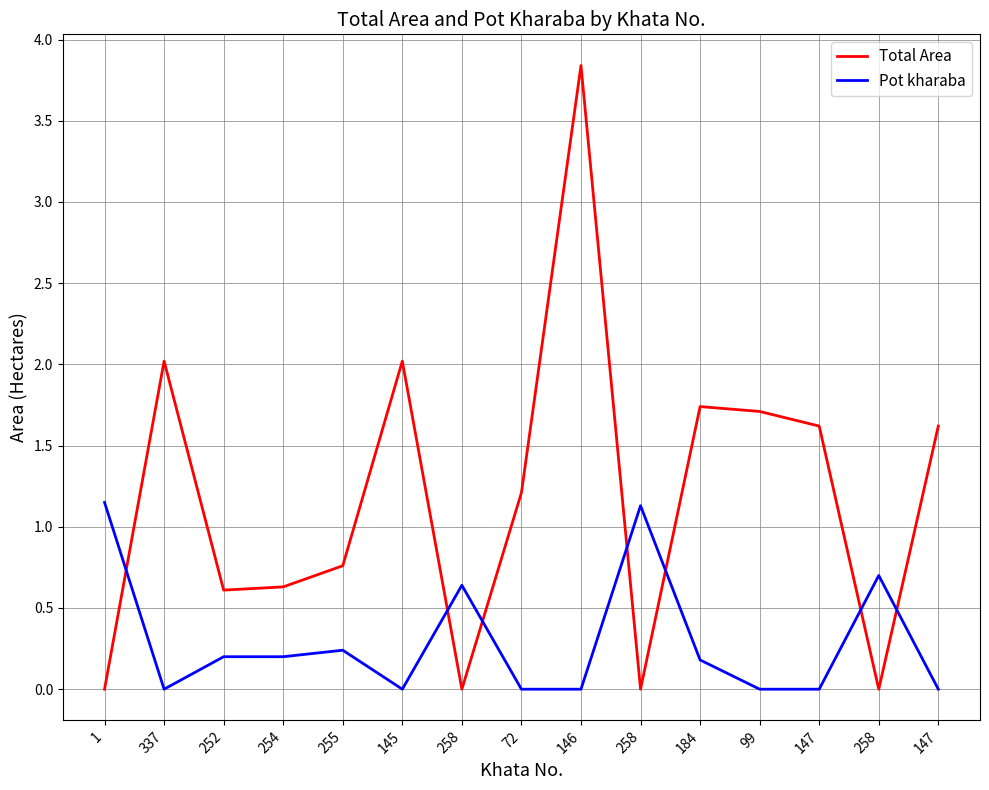

What is the difference between the second highest and second lowest values in the Total Area series?

2.0